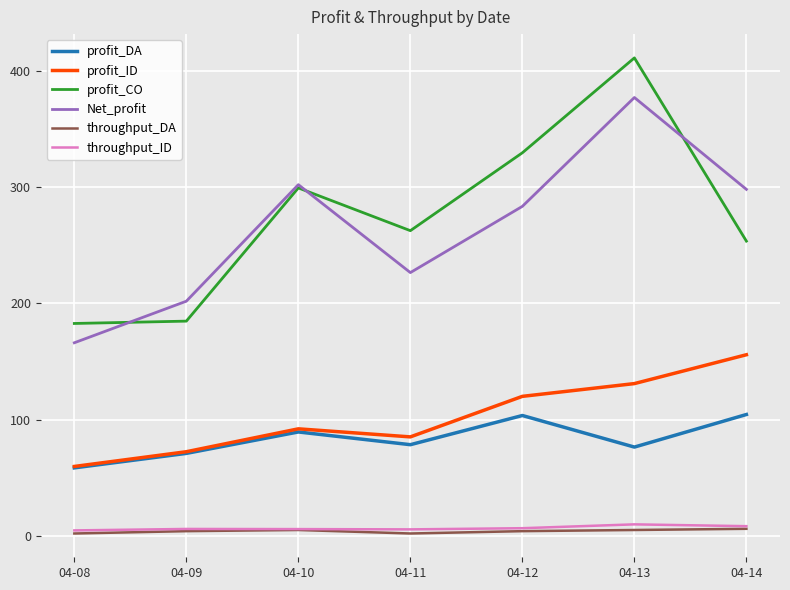

Which label corresponds to the largest value in the chart?

04-13